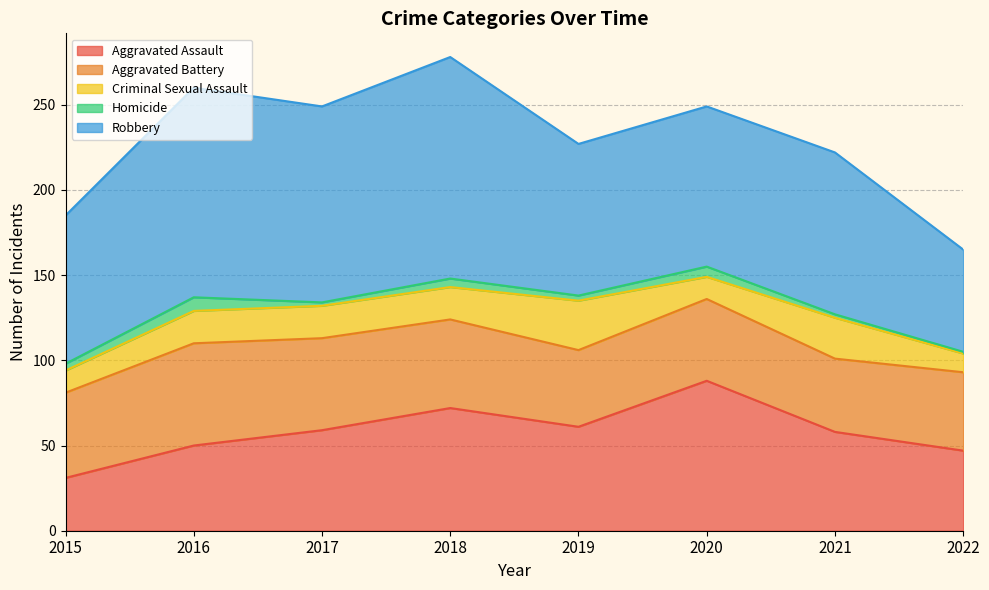

What is the difference between the second highest and second lowest values in the Aggravated Battery series?

9